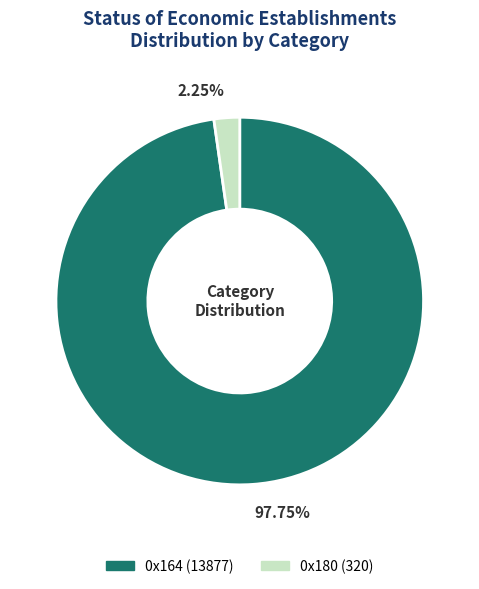

Is it true that 0x164 is 98% of the pie?

True